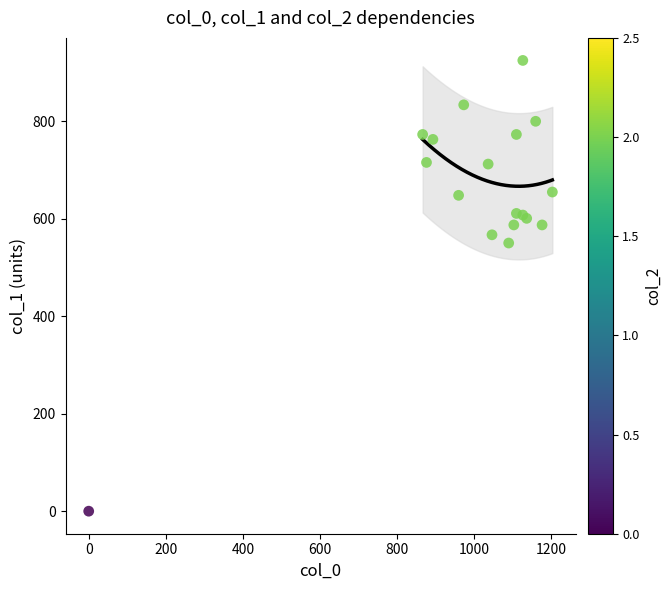

What Y value in the scatter plot is closest to 462?

550.1